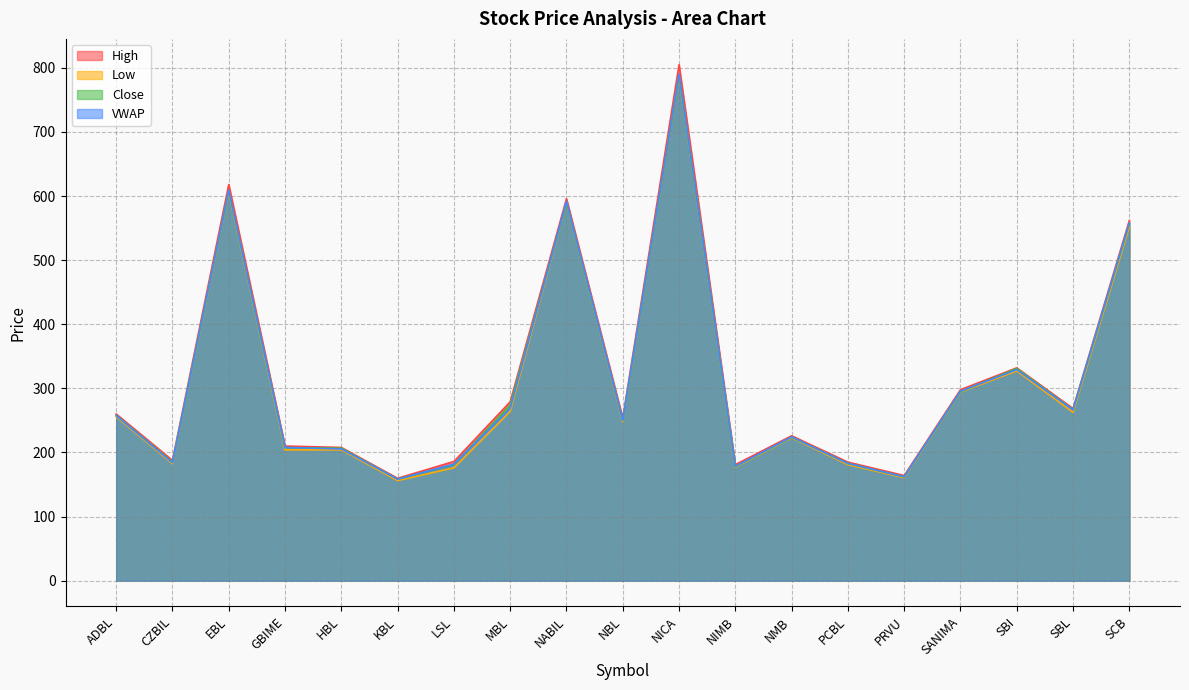

True or false: VWAP has a value of 820.7 at NABIL.

False